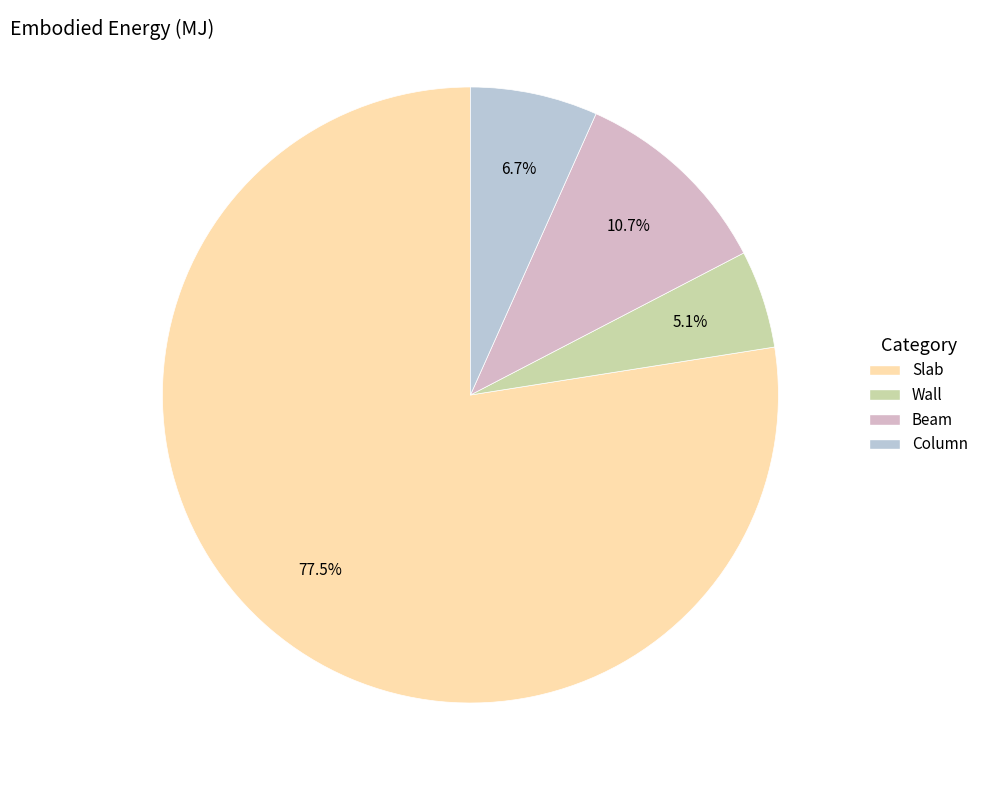

How many slices are in this pie chart?

4